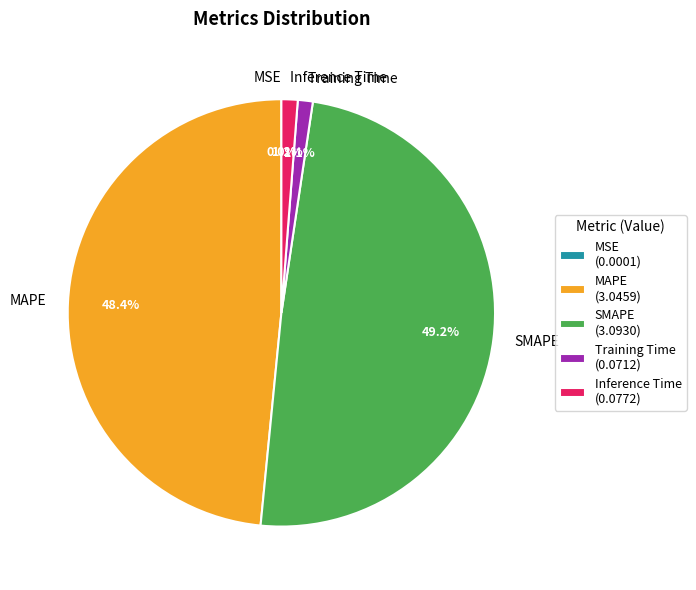

Is there any slice that represents more than half of the pie?

No